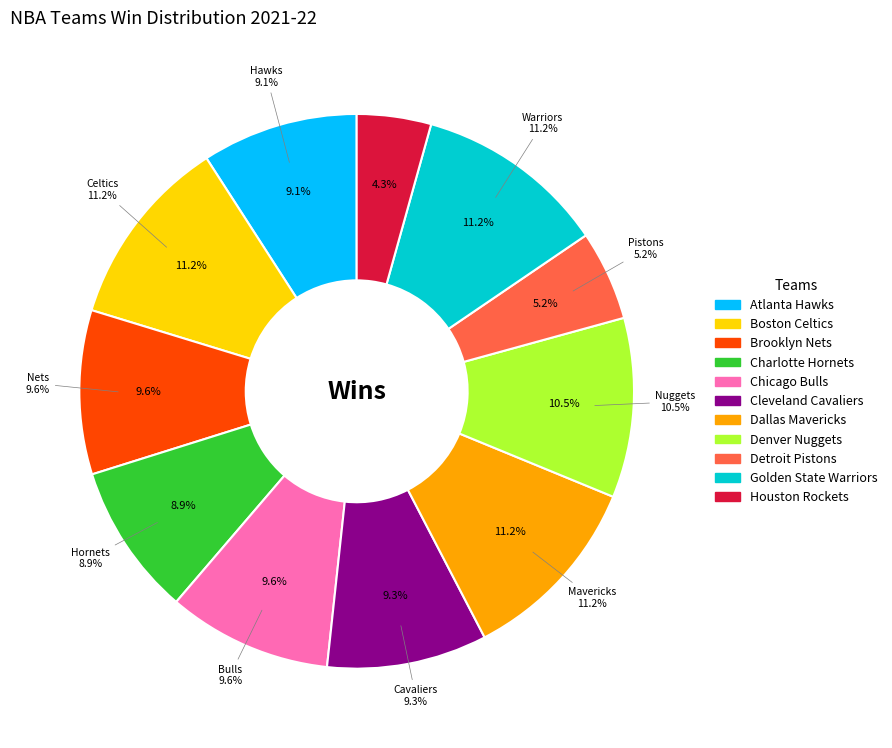

To the nearest percent, what is the combined percentage of Golden State Warriors and Dallas Mavericks?

22%